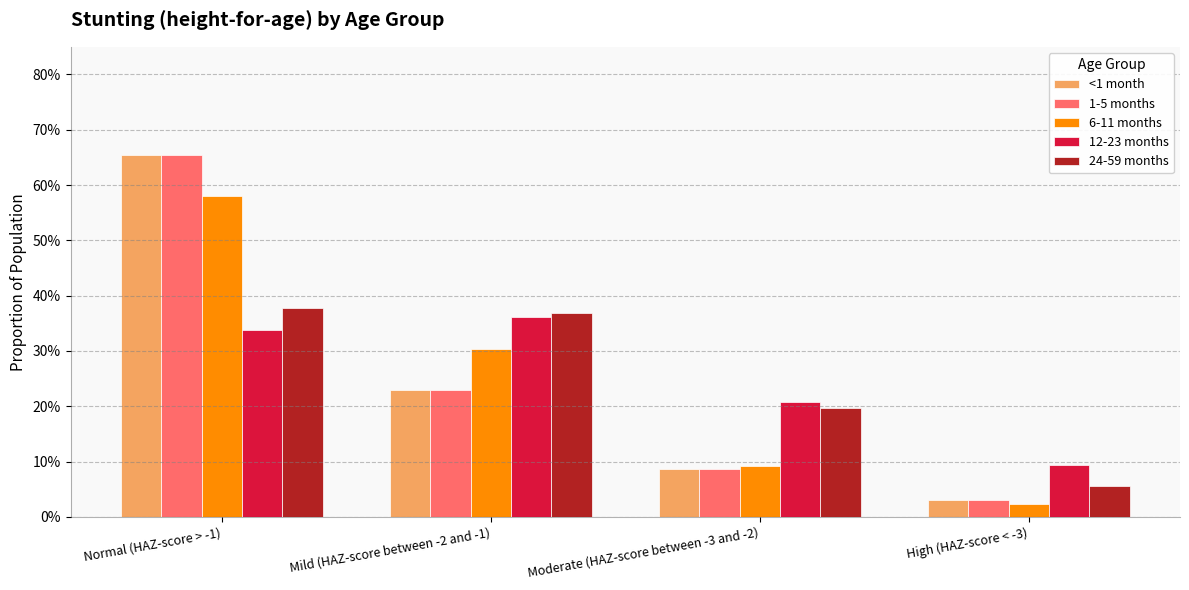

Reading left to right, list all the values displayed in this chart.

<1 month: 0.7	0.2	0.1	0.0
1-5 months: 0.7	0.2	0.1	0.0
6-11 months: 0.6	0.3	0.1	0.0
12-23 months: 0.3	0.4	0.2	0.1
24-59 months: 0.4	0.4	0.2	0.1